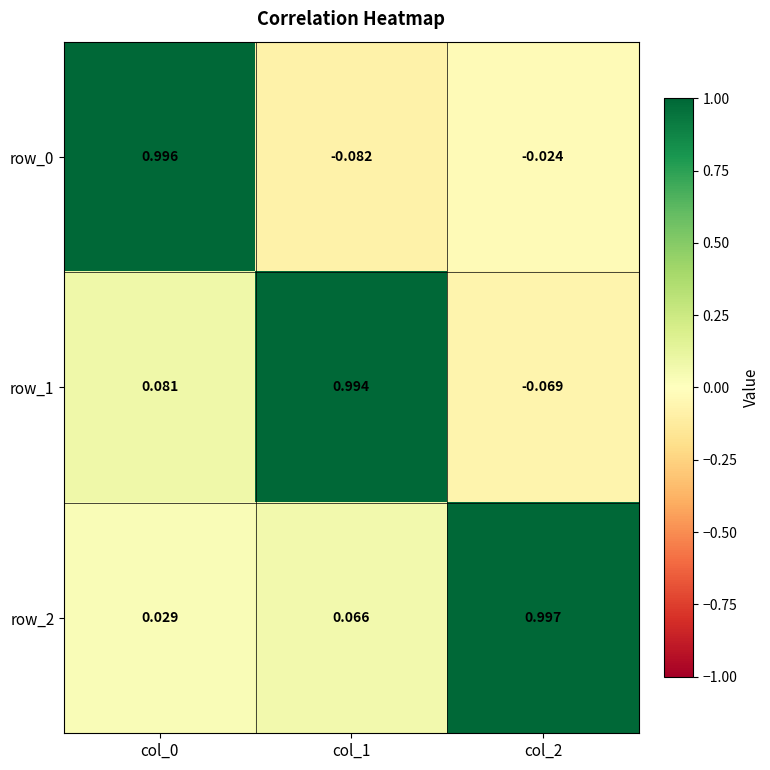

Is the value of row_1 at col_1 greater than the value of row_0 at col_1?

Yes